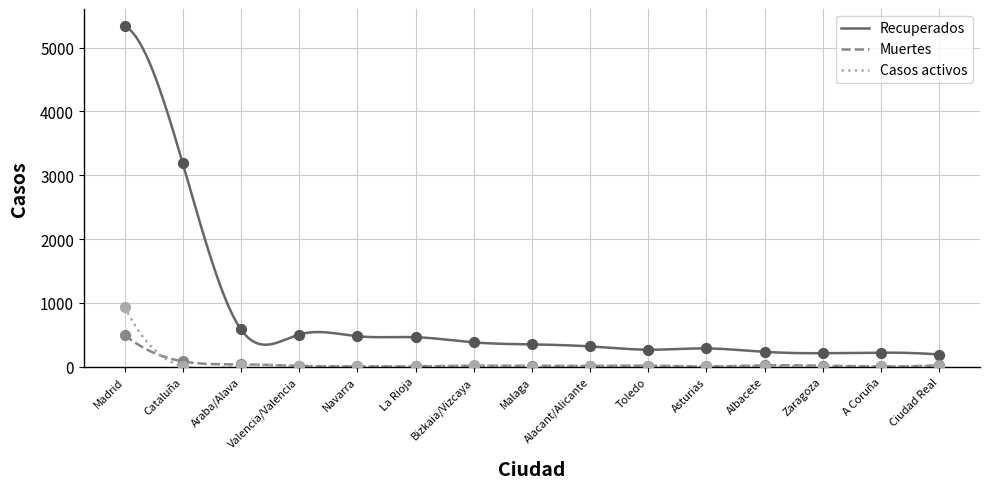

Which series contains the lowest Y value?

Casos activos